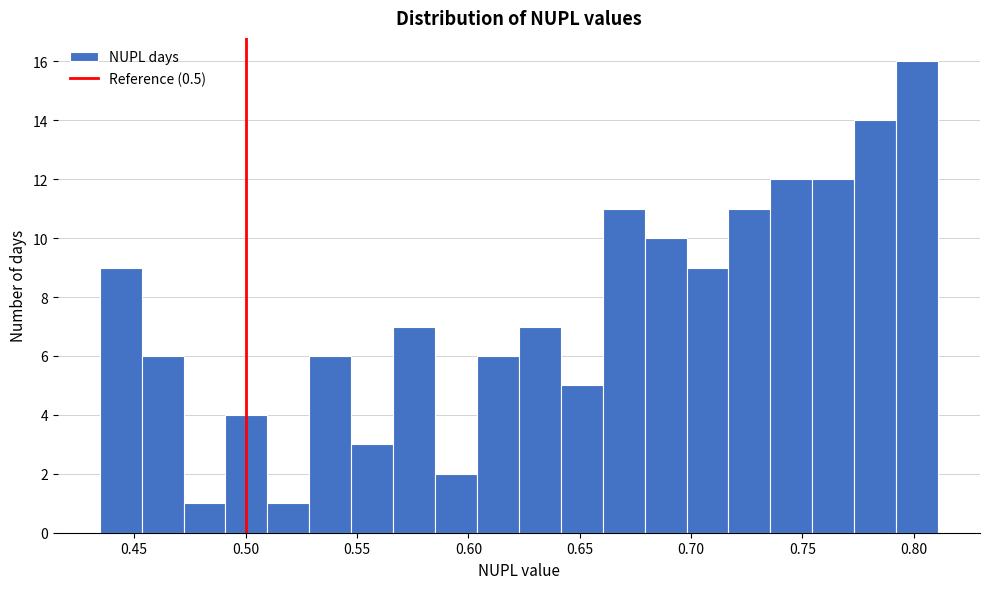

Read against the x-axis, roughly where is the centre of the tallest bar?

0.800